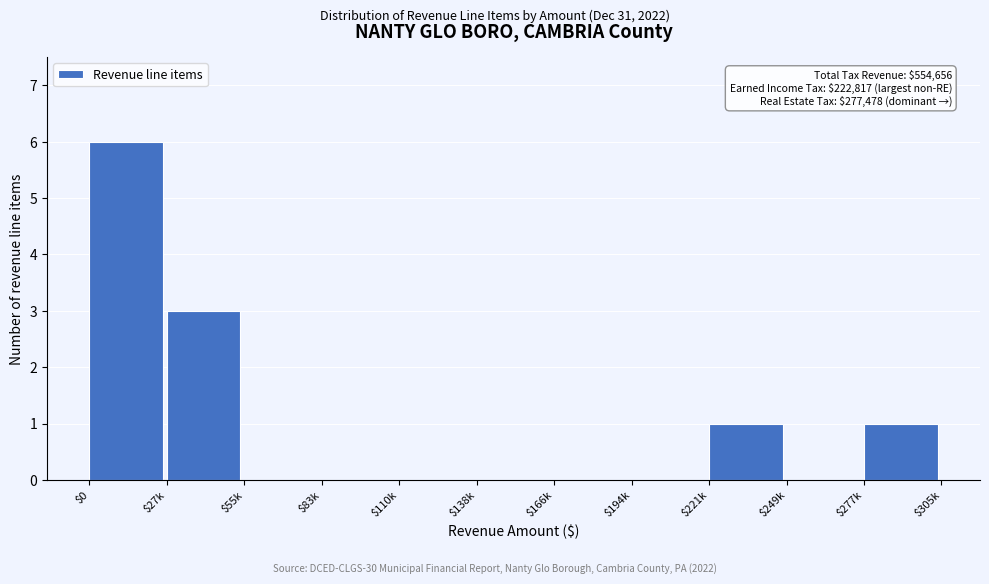

What value does the data have at $27k?

3